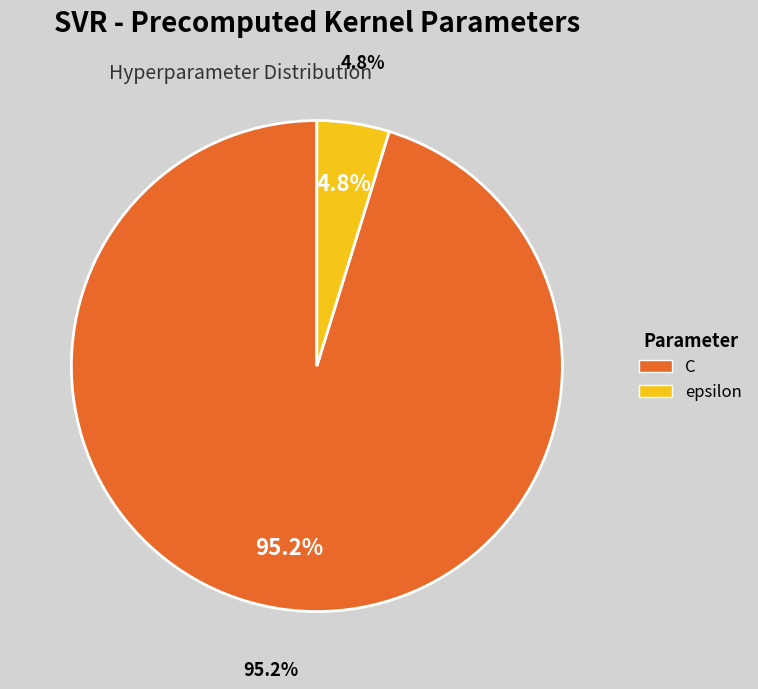

Does epsilon account for over 50% of the chart?

No